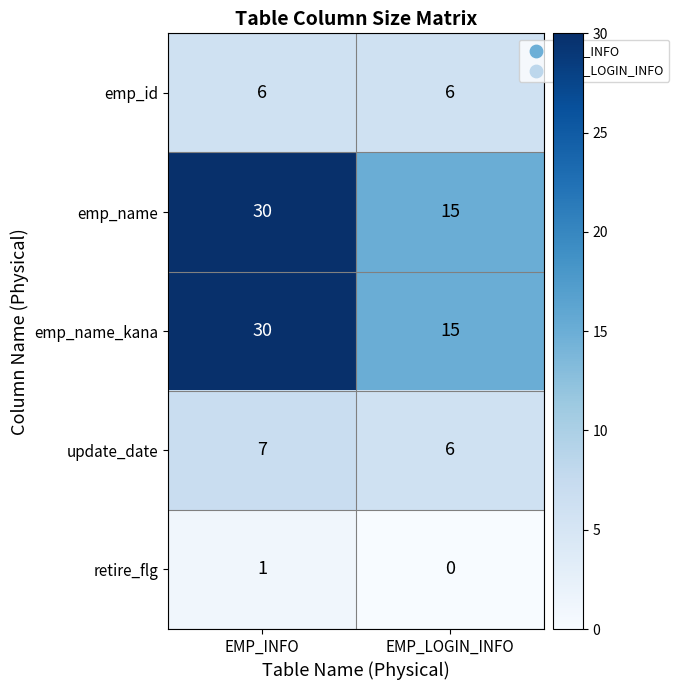

Reading left to right, what are all the values shown in this chart?

emp_id: EMP_INFO=6	EMP_LOGIN_INFO=6
emp_name: EMP_INFO=30	EMP_LOGIN_INFO=15
emp_name_kana: EMP_INFO=30	EMP_LOGIN_INFO=15
update_date: EMP_INFO=7	EMP_LOGIN_INFO=6
retire_flg: EMP_INFO=1	EMP_LOGIN_INFO=0